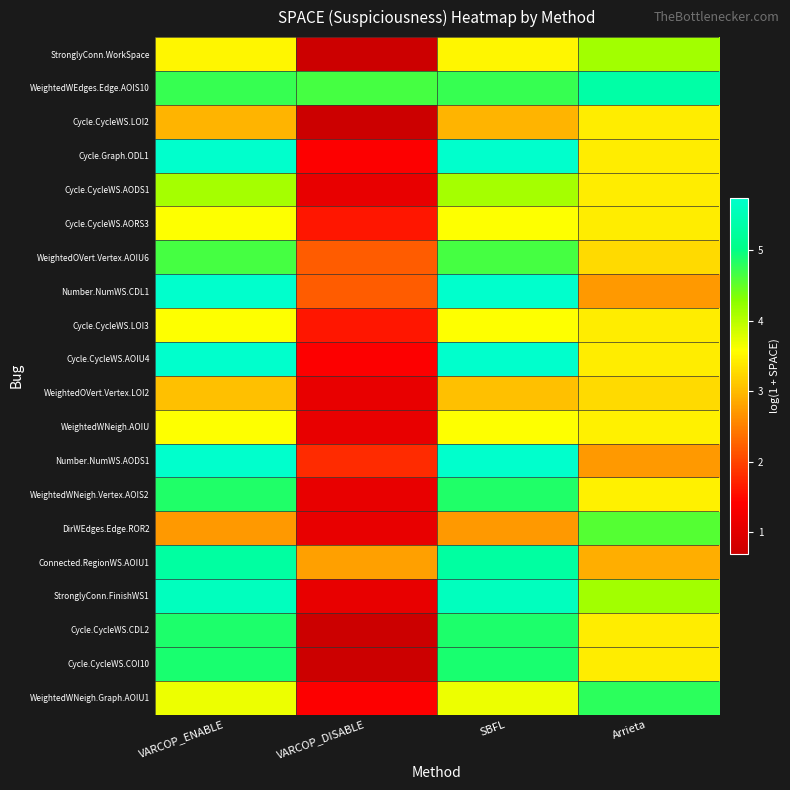

Reading left to right, list all the values displayed in this chart.

StronglyConn.WorkSpace: VARCOP_ENABLE=3.5	VARCOP_DISABLE=0.7	SBFL=3.5	Arrieta=4.1
WeightedWEdges.Edge.AOIS10: VARCOP_ENABLE=4.7	VARCOP_DISABLE=4.7	SBFL=4.7	Arrieta=5.3
Cycle.CycleWS.LOI2: VARCOP_ENABLE=2.9	VARCOP_DISABLE=0.7	SBFL=2.9	Arrieta=3.4
Cycle.Graph.ODL1: VARCOP_ENABLE=5.7	VARCOP_DISABLE=1.4	SBFL=5.7	Arrieta=3.4
Cycle.CycleWS.AODS1: VARCOP_ENABLE=4.1	VARCOP_DISABLE=1.1	SBFL=4.1	Arrieta=3.4
Cycle.CycleWS.AORS3: VARCOP_ENABLE=3.6	VARCOP_DISABLE=1.6	SBFL=3.6	Arrieta=3.4
WeightedOVert.Vertex.AOIU6: VARCOP_ENABLE=4.6	VARCOP_DISABLE=2.2	SBFL=4.6	Arrieta=3.3
Number.NumWS.CDL1: VARCOP_ENABLE=5.7	VARCOP_DISABLE=2.2	SBFL=5.7	Arrieta=2.7
Cycle.CycleWS.LOI3: VARCOP_ENABLE=3.6	VARCOP_DISABLE=1.6	SBFL=3.6	Arrieta=3.4
Cycle.CycleWS.AOIU4: VARCOP_ENABLE=5.7	VARCOP_DISABLE=1.4	SBFL=5.7	Arrieta=3.4
WeightedOVert.Vertex.LOI2: VARCOP_ENABLE=3.0	VARCOP_DISABLE=1.1	SBFL=3.0	Arrieta=3.3
WeightedWNeigh.AOIU: VARCOP_ENABLE=3.6	VARCOP_DISABLE=1.1	SBFL=3.6	Arrieta=3.5
Number.NumWS.AODS1: VARCOP_ENABLE=5.7	VARCOP_DISABLE=1.8	SBFL=5.7	Arrieta=2.7
WeightedWNeigh.Vertex.AOIS2: VARCOP_ENABLE=4.8	VARCOP_DISABLE=1.1	SBFL=4.8	Arrieta=3.5
DirWEdges.Edge.ROR2: VARCOP_ENABLE=2.7	VARCOP_DISABLE=1.1	SBFL=2.7	Arrieta=4.6
Connected.RegionWS.AOIU1: VARCOP_ENABLE=5.3	VARCOP_DISABLE=2.8	SBFL=5.3	Arrieta=2.9
StronglyConn.FinishWS1: VARCOP_ENABLE=5.6	VARCOP_DISABLE=1.1	SBFL=5.6	Arrieta=4.1
Cycle.CycleWS.CDL2: VARCOP_ENABLE=4.9	VARCOP_DISABLE=0.7	SBFL=4.9	Arrieta=3.4
Cycle.CycleWS.COI10: VARCOP_ENABLE=4.9	VARCOP_DISABLE=0.7	SBFL=4.9	Arrieta=3.4
WeightedWNeigh.Graph.AOIU1: VARCOP_ENABLE=3.7	VARCOP_DISABLE=1.4	SBFL=3.7	Arrieta=4.8